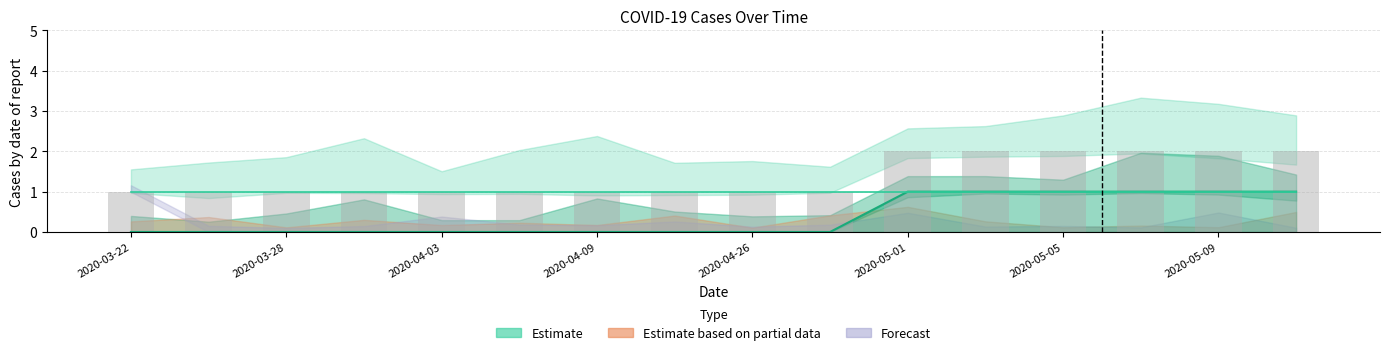

What is the spread (max minus min) of values at 2020-05-01?

1